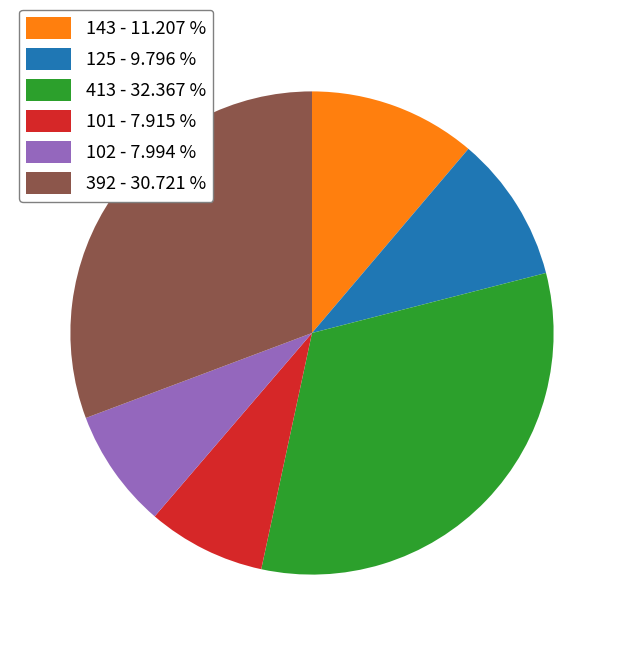

Between 101 - 7.915 % and 143 - 11.207 %, which is larger?

143 - 11.207 %